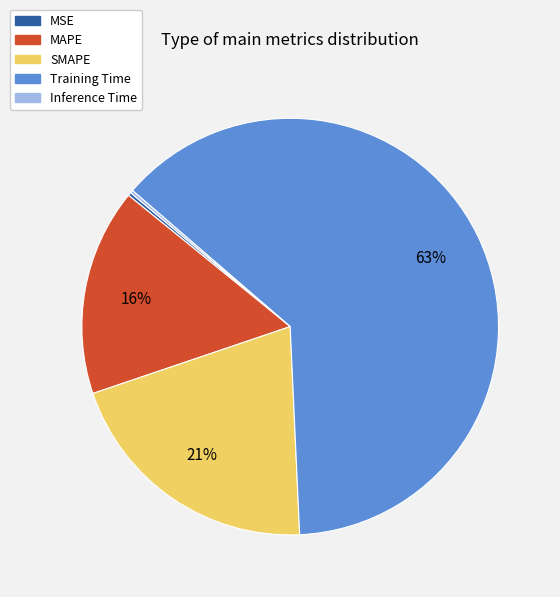

Does any single category account for the majority?

Yes